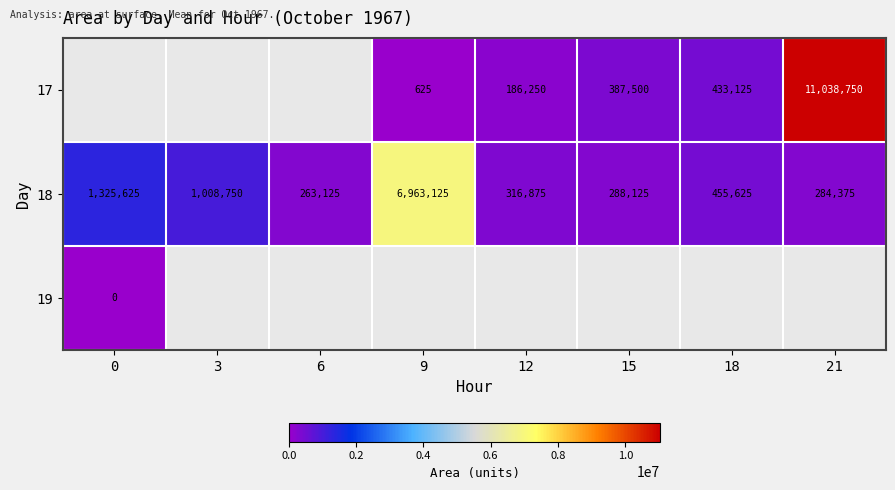

True or false: 18 has a value of 448382 at 15.

False